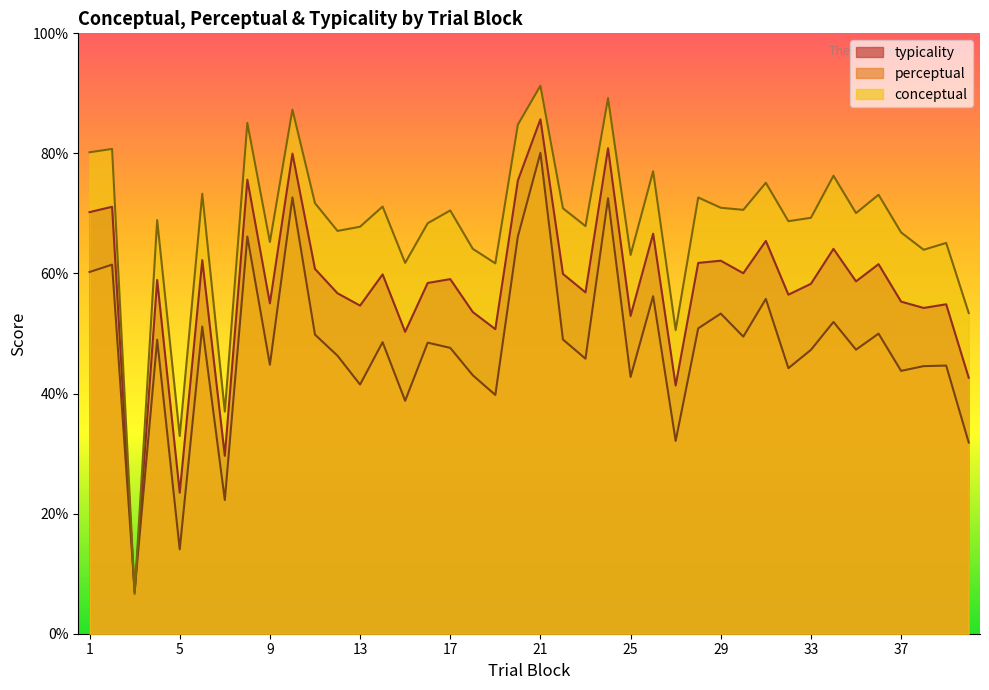

Between 18 and 17, which is larger?

17